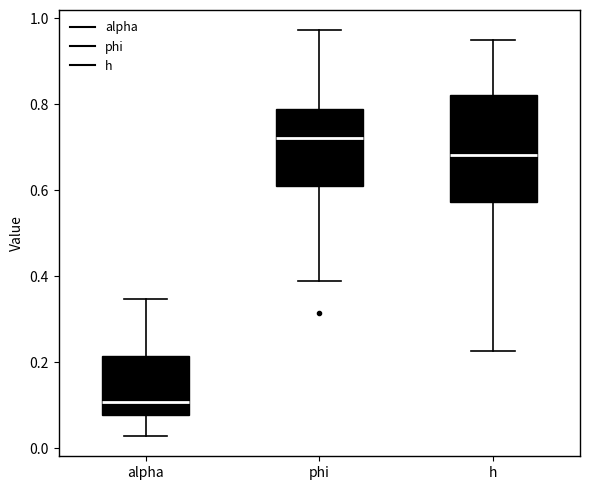

Reading left to right, read every box against the y-axis: the position of its median line, the range the box covers, and the ends of its whiskers. The values are not printed on the chart, so give them approximately, as read against the axis.

alpha: median 0.10, box 0.08 to 0.22, whiskers 0.02 to 0.34
phi: median 0.72, box 0.62 to 0.78, whiskers 0.38 to 0.98
h: median 0.68, box 0.58 to 0.82, whiskers 0.22 to 0.94